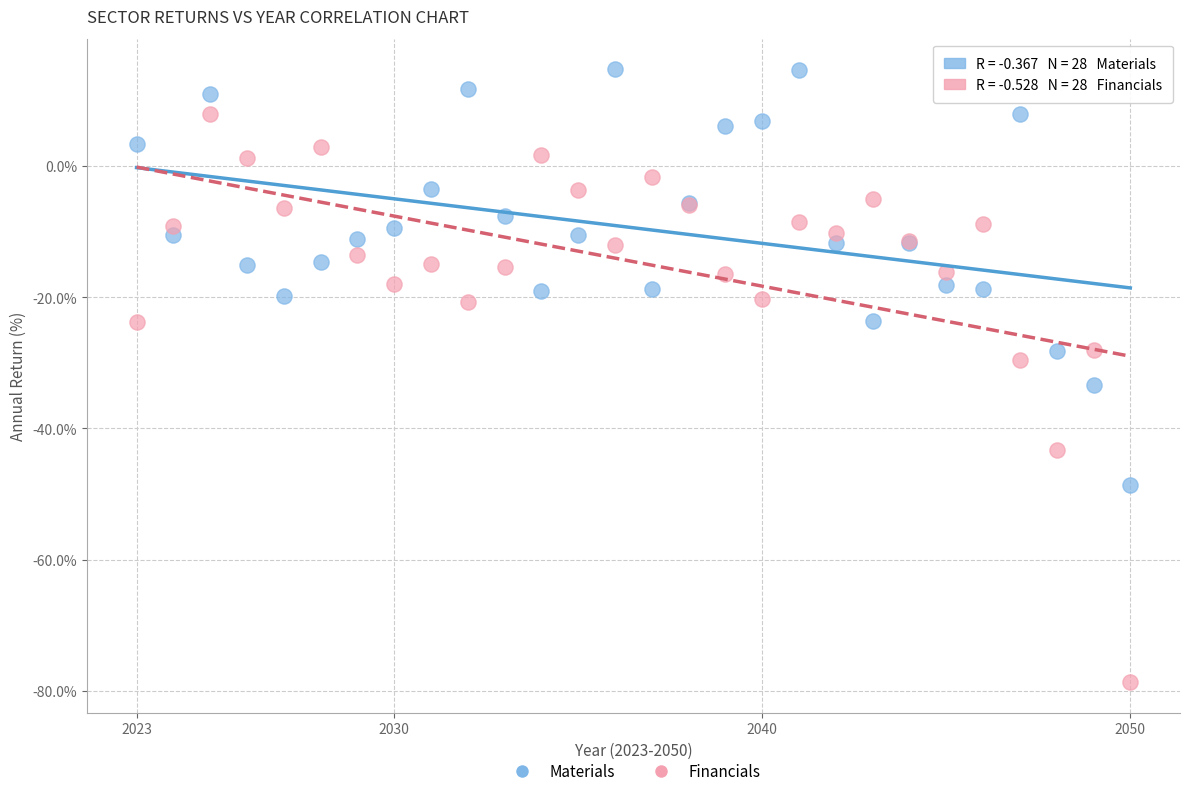

Which series has the largest Y range (max minus min)?

Financials